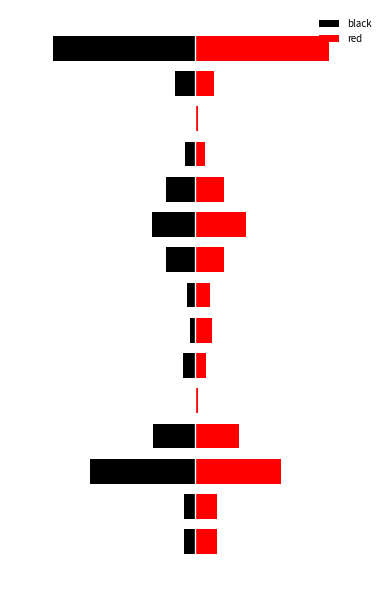

Reading left to right, list all the values displayed in this chart.

black: -0.0	-0.0	-0.4	-0.1	-0.0	-0.0	-0.0	-0.0	-0.1	-0.1	-0.1	-0.0	0.0	-0.1	-0.5
red: 0.1	0.1	0.3	0.2	0.0	0.0	0.1	0.1	0.1	0.2	0.1	0.0	0.0	0.1	0.5